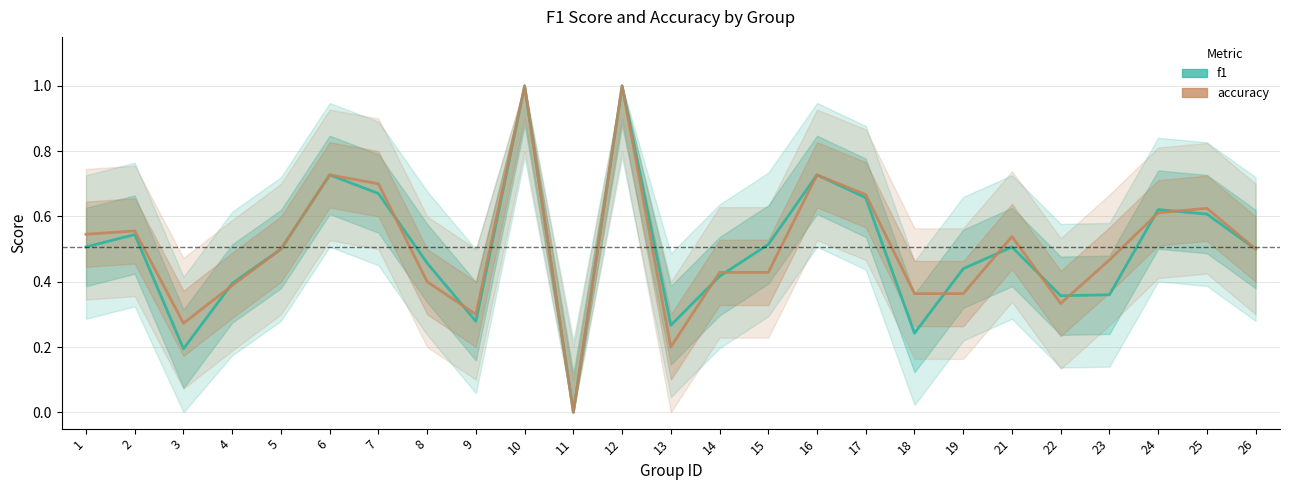

Is it true that f1 equals 0.3 at 13?

True